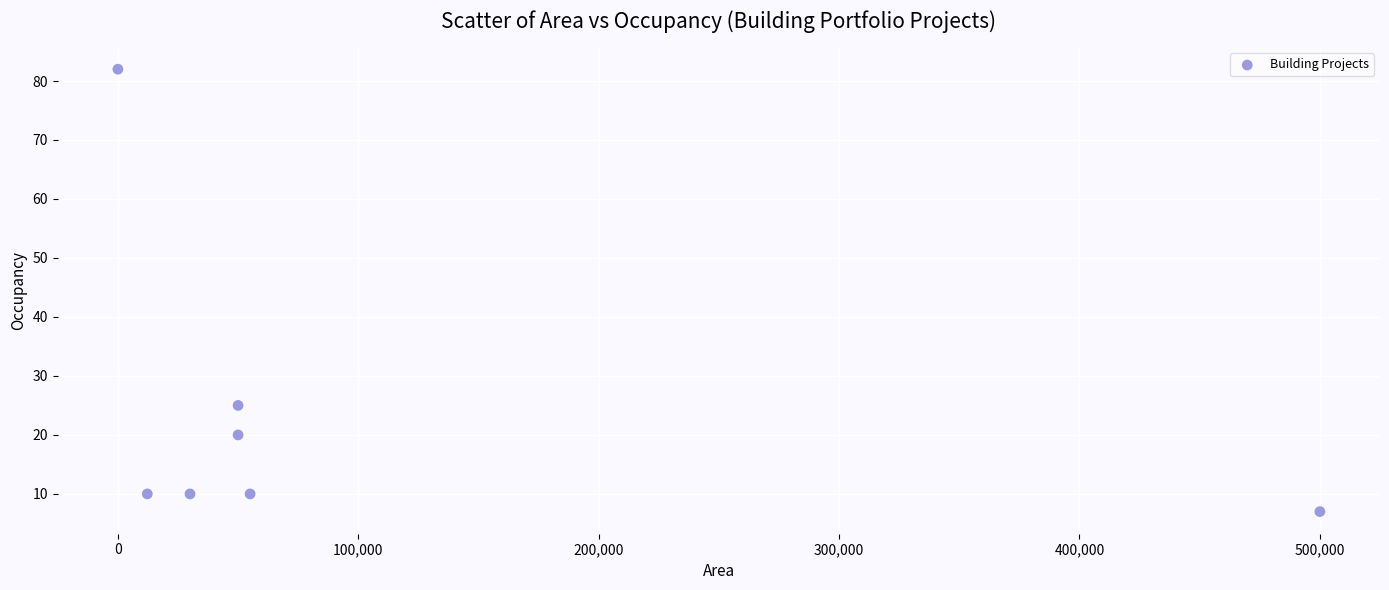

What is the average X value?

99606